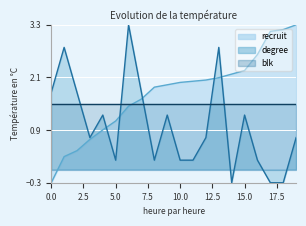

Which series ends up on top after the final intersection of recruit and degree?

recruit